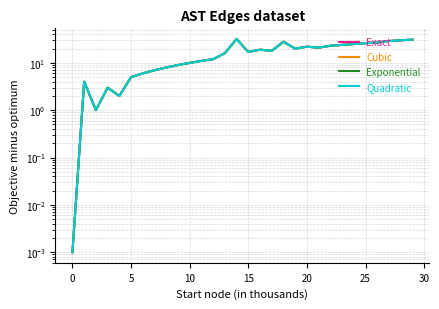

What are all the series names shown in the legend?

Exact, Cubic, Exponential, Quadratic